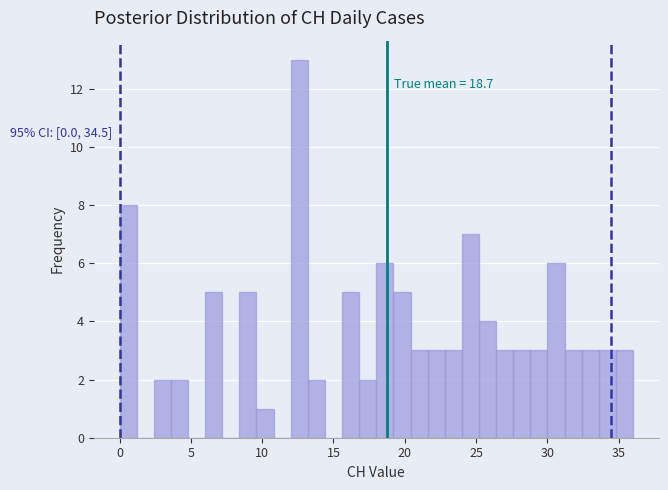

Around what value on the x-axis is the tallest bar? Give the approximate position of its centre, as read against the axis.

12.5